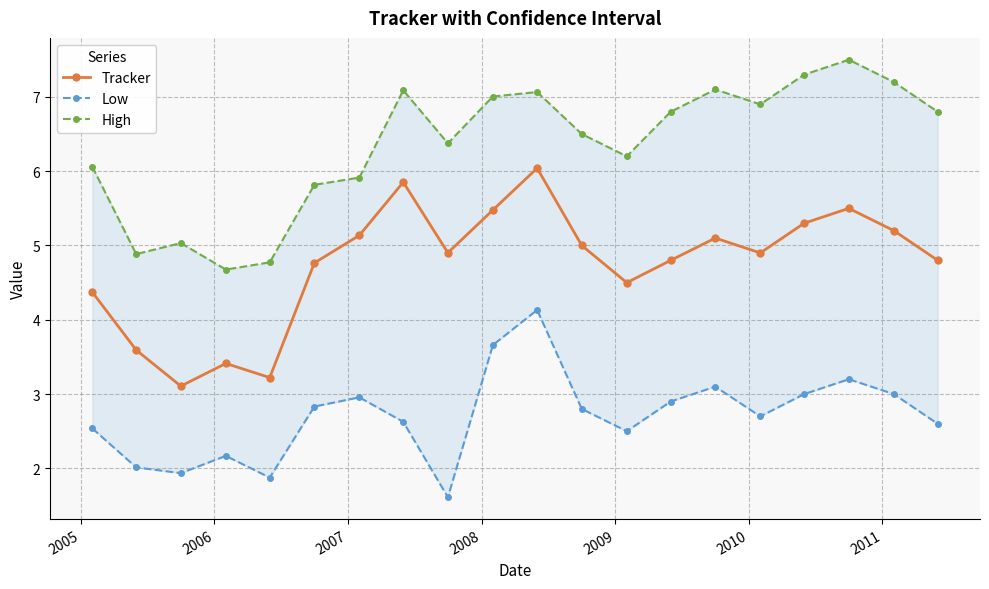

True or false: Low has more than 0 interior local peaks.

True